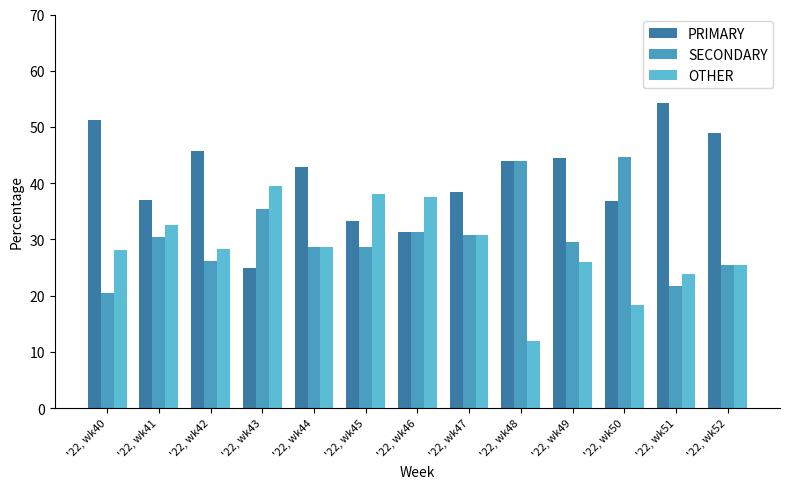

Rank the categories by OTHER value from highest to lowest.

'22, wk43, '22, wk45, '22, wk46, '22, wk41, '22, wk47, '22, wk44, '22, wk42, '22, wk40, '22, wk49, '22, wk52, '22, wk51, '22, wk50, '22, wk48